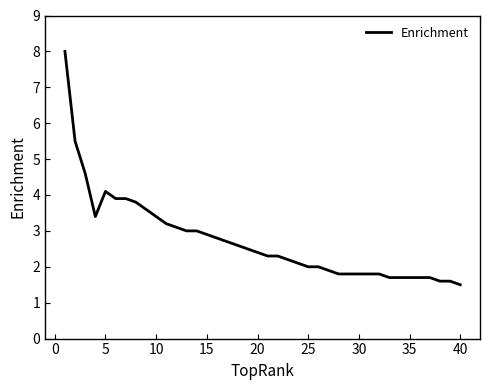

What is the maximum value shown in the chart?

8.0